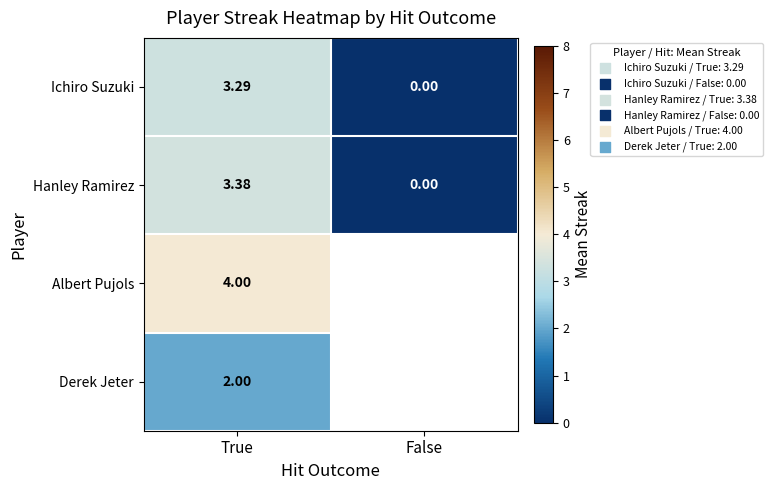

True or false: Hanley Ramirez has a value of 5.0 at True.

False